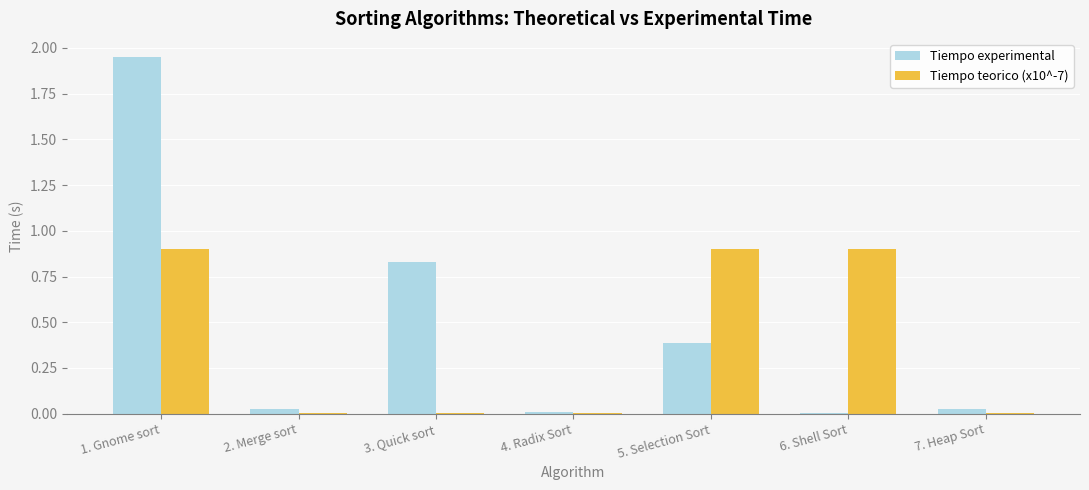

Which category has the highest value in the Tiempo experimental series?

1. Gnome sort